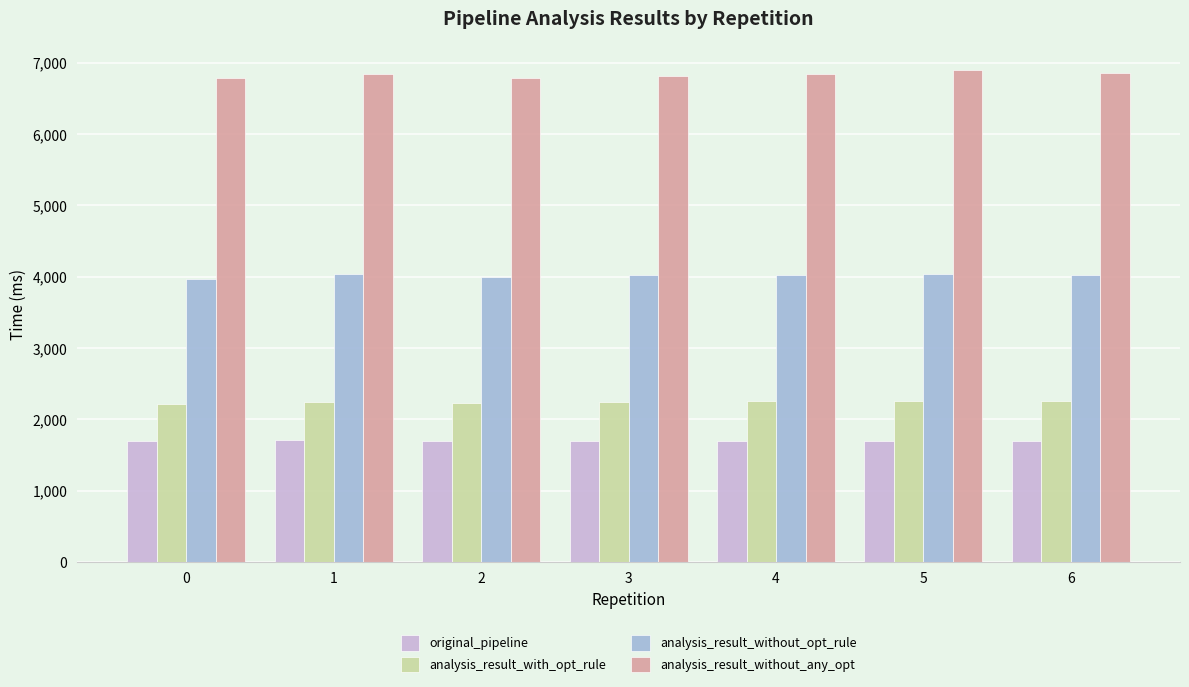

What are all the series names shown in the legend?

original_pipeline, analysis_result_with_opt_rule, analysis_result_without_opt_rule, analysis_result_without_any_opt